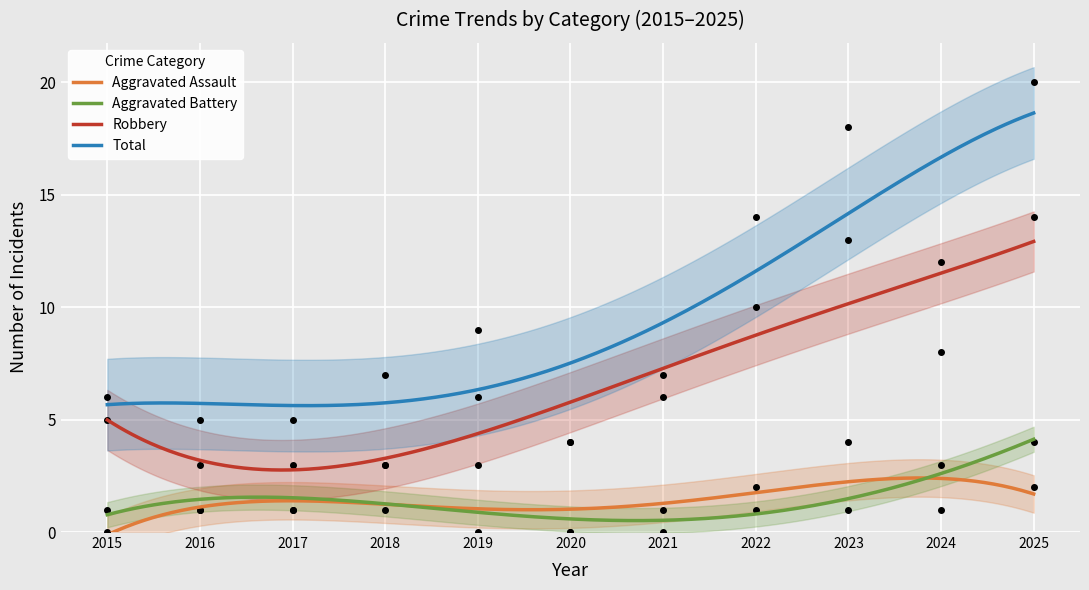

Which category has the lowest value across all series?

2015